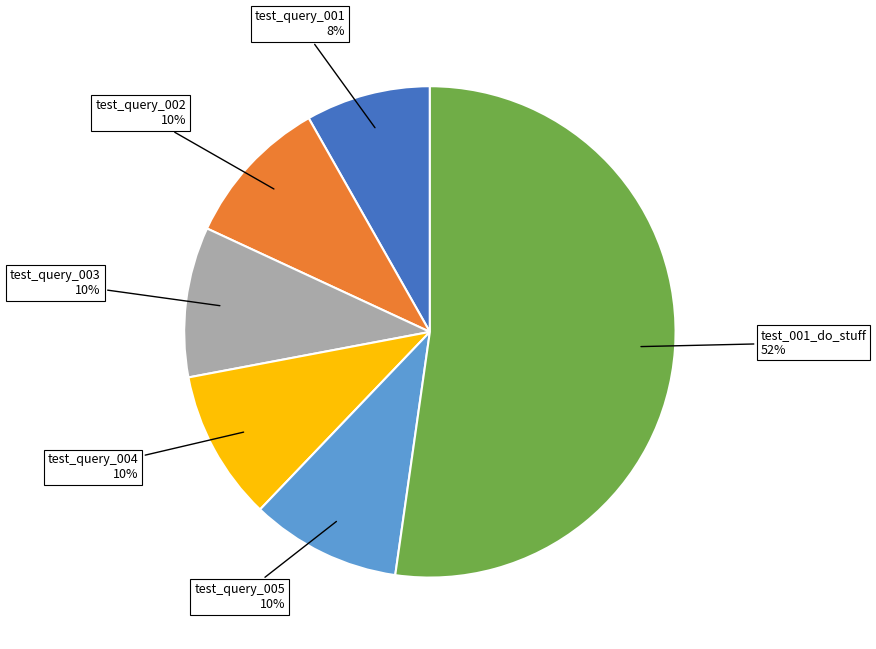

Is it true that test_query_001 is 1% of the pie?

False